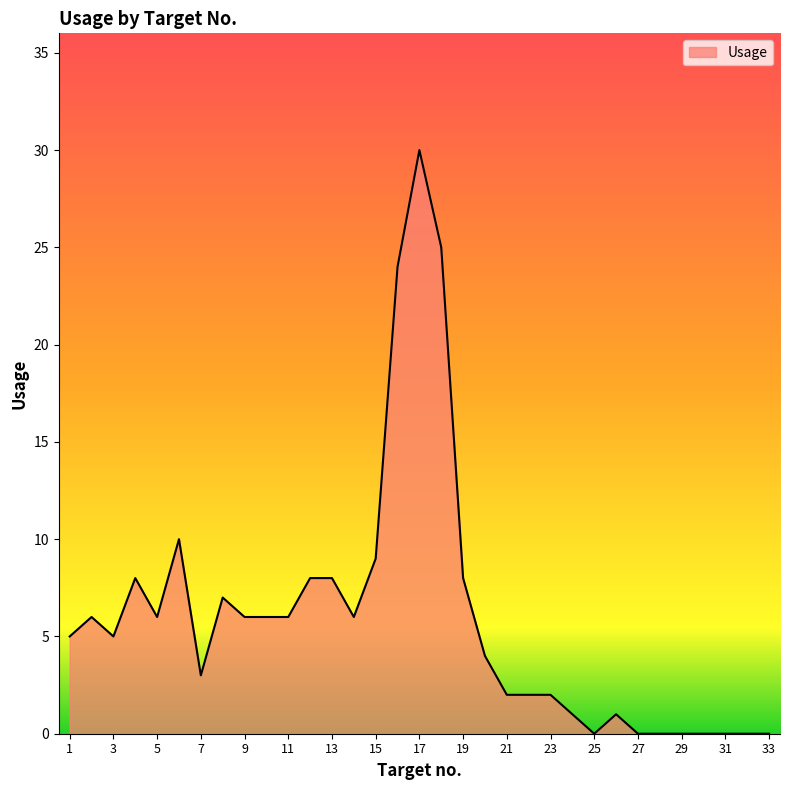

What is the maximum value shown in the chart?

30